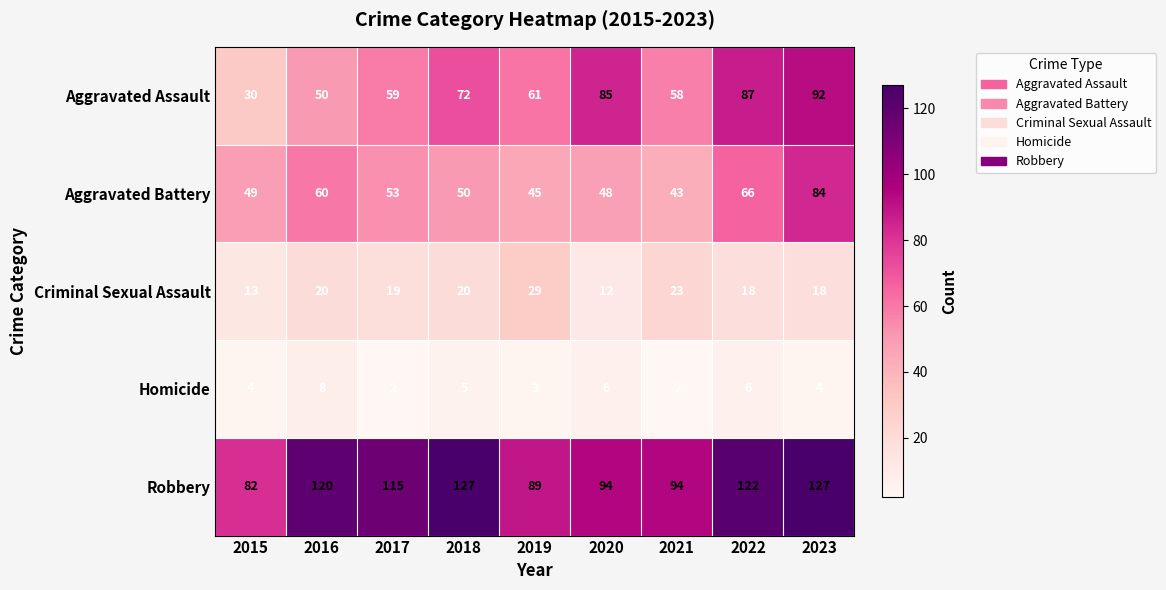

Which series has the largest total across all categories?

Robbery